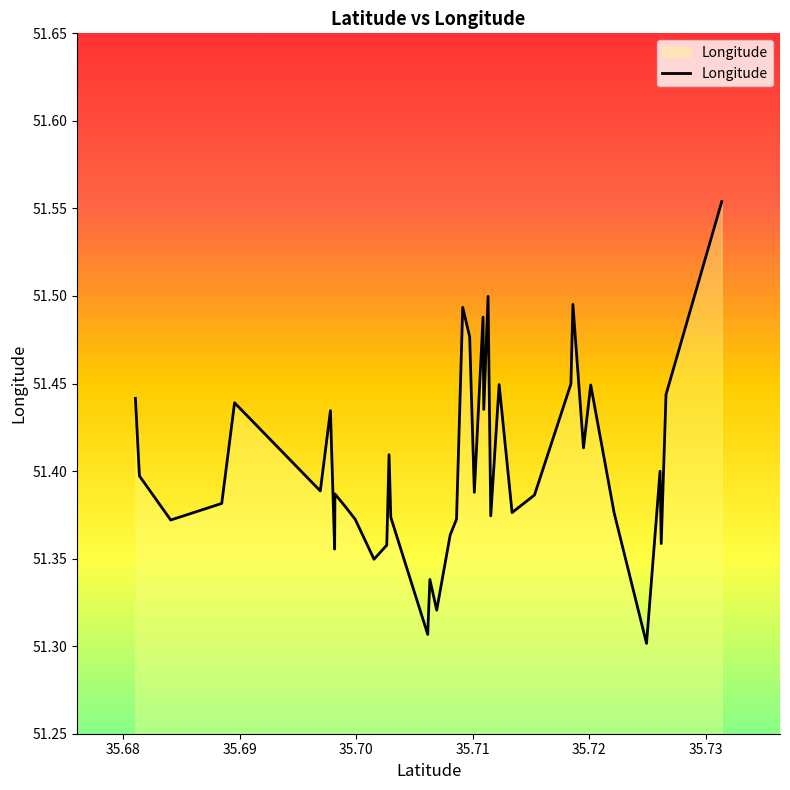

What is the difference between the maximum and minimum values?

0.3